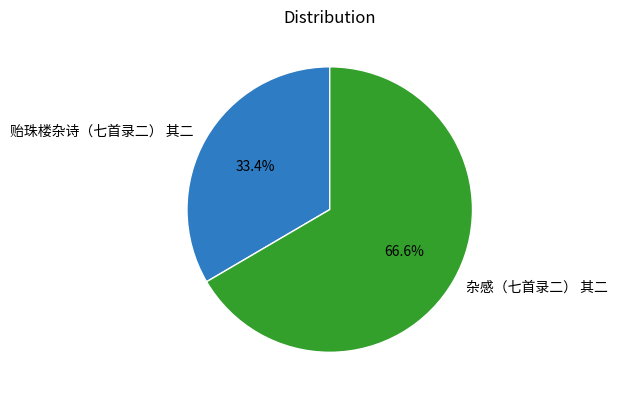

How many slices are in this pie chart?

2